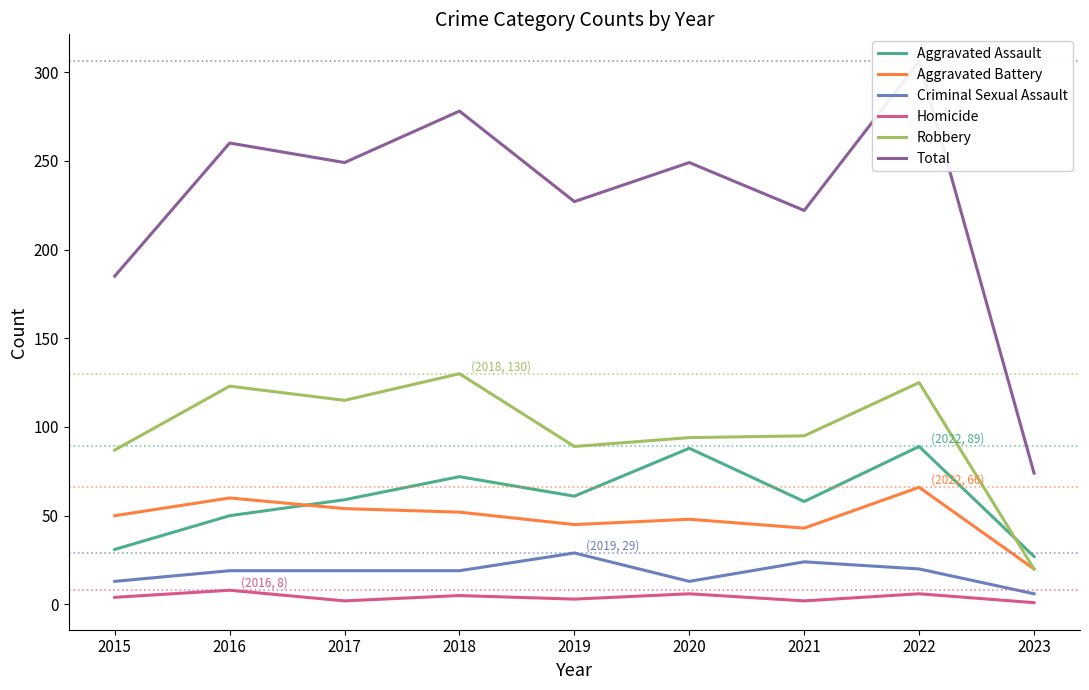

How many times do Aggravated Battery and Aggravated Assault cross each other?

1